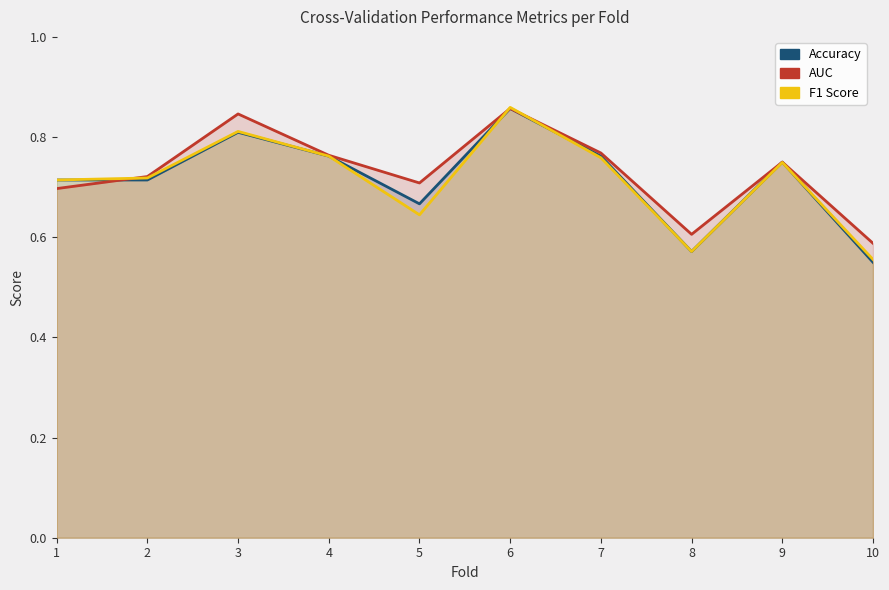

How many lines are shown in the chart?

3